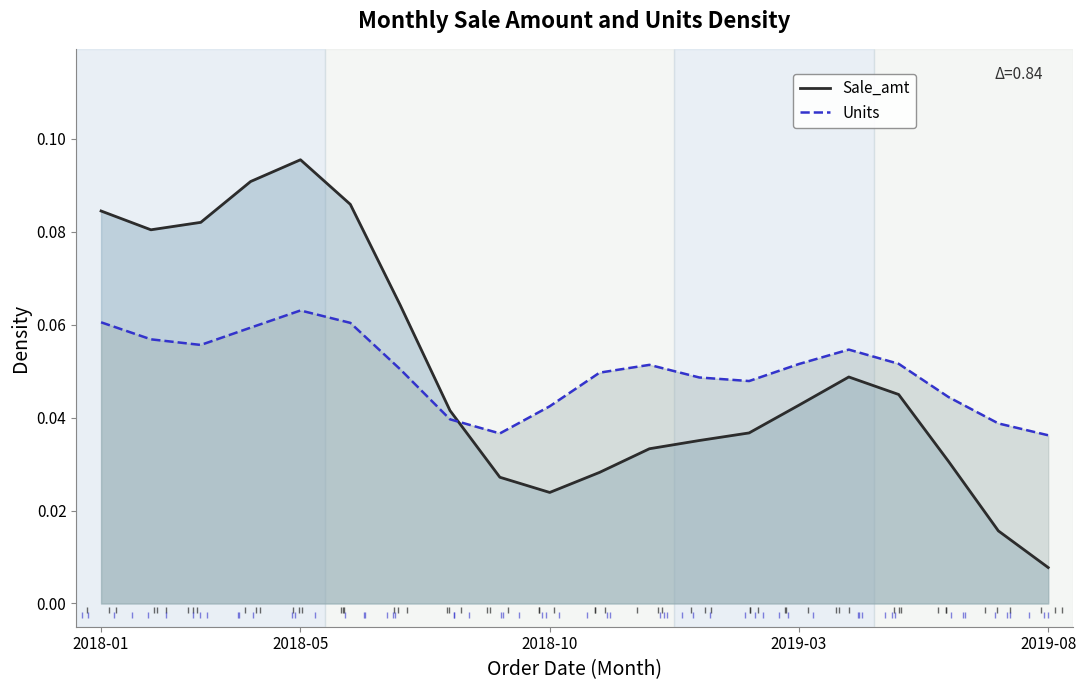

Between 2018-01 and 15, which series saw the biggest shift?

Sale_amt